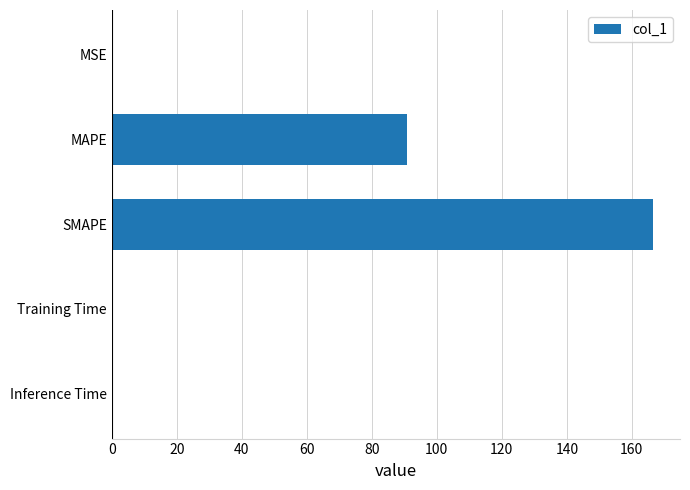

Where is the data nearest to the value 83?

MAPE